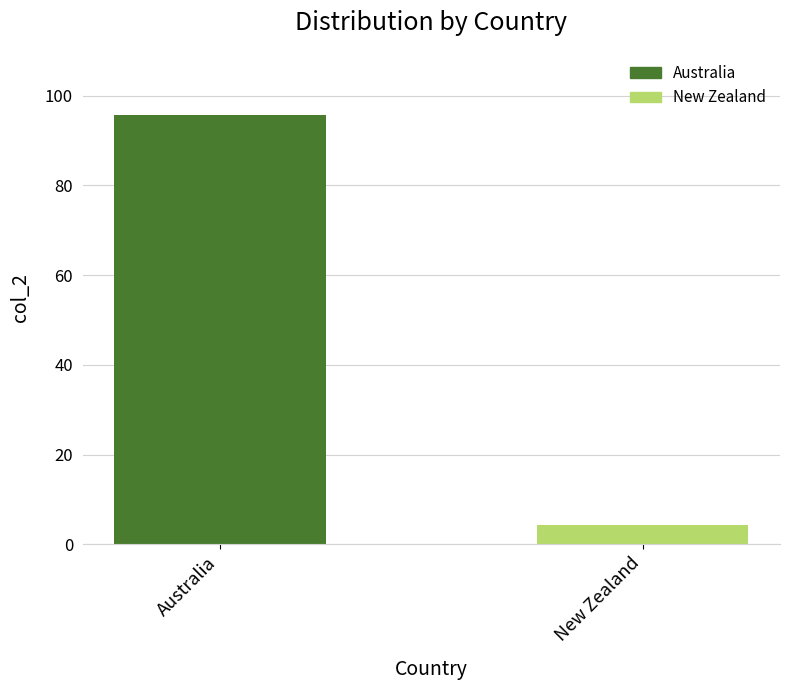

Reading right to left, what are all the values shown in this chart?

New Zealand=4.3	Australia=95.7